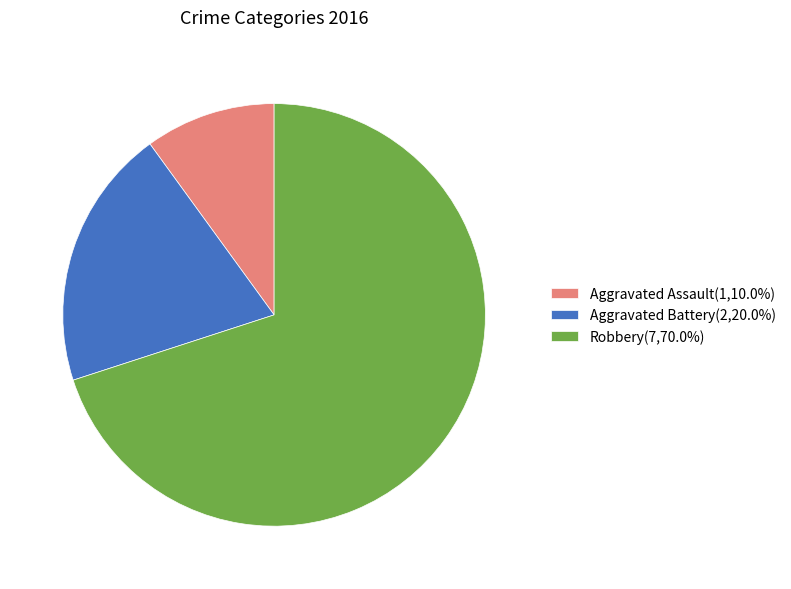

Is it true that Robbery is 70% of the pie?

True